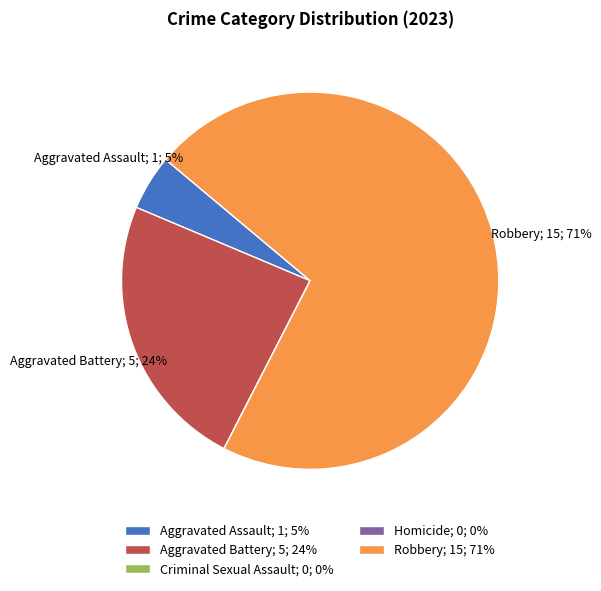

Which has a higher value, Robbery or Aggravated Assault?

Robbery